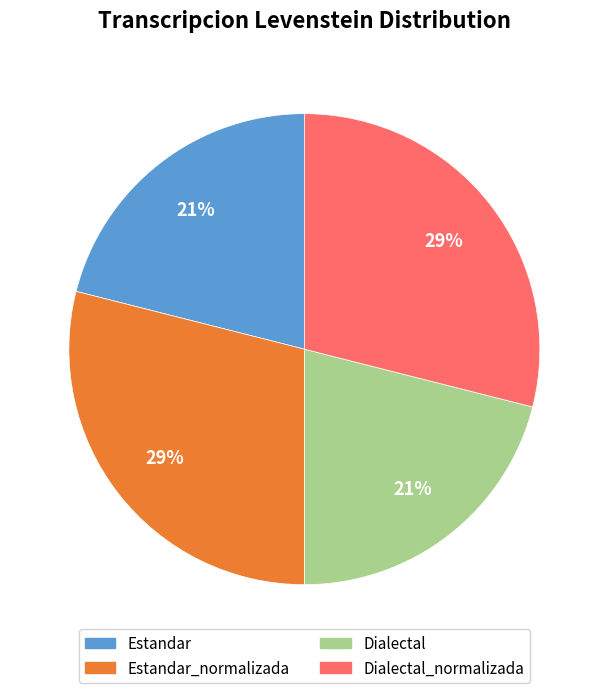

To the nearest percent, what is the average slice percentage?

25%